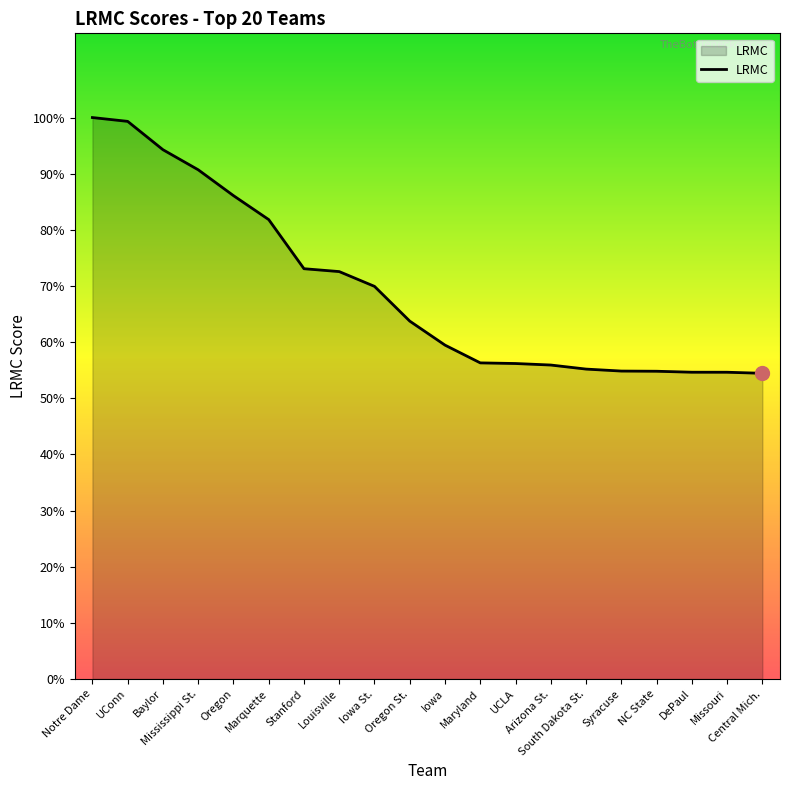

Does the chart have visible grid lines?

No